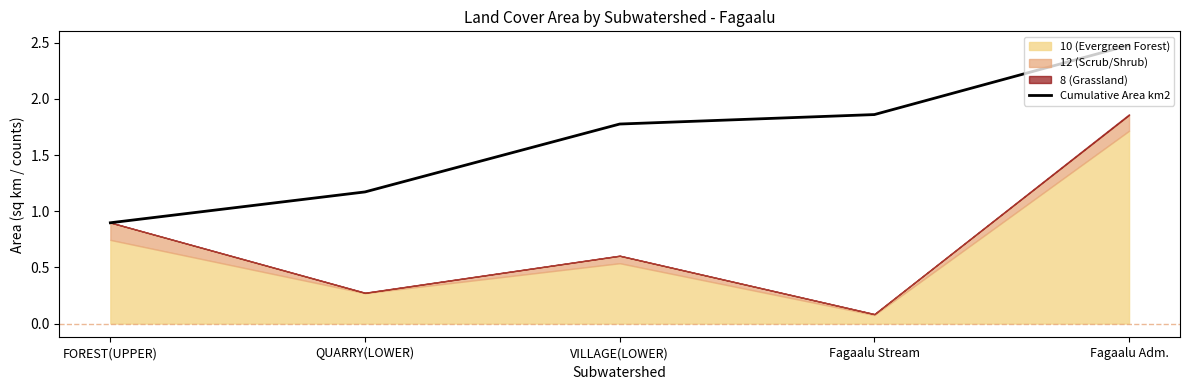

Reading left to right, transcribe all the data shown in this chart.

0.9	1.2	1.8	1.9	2.5